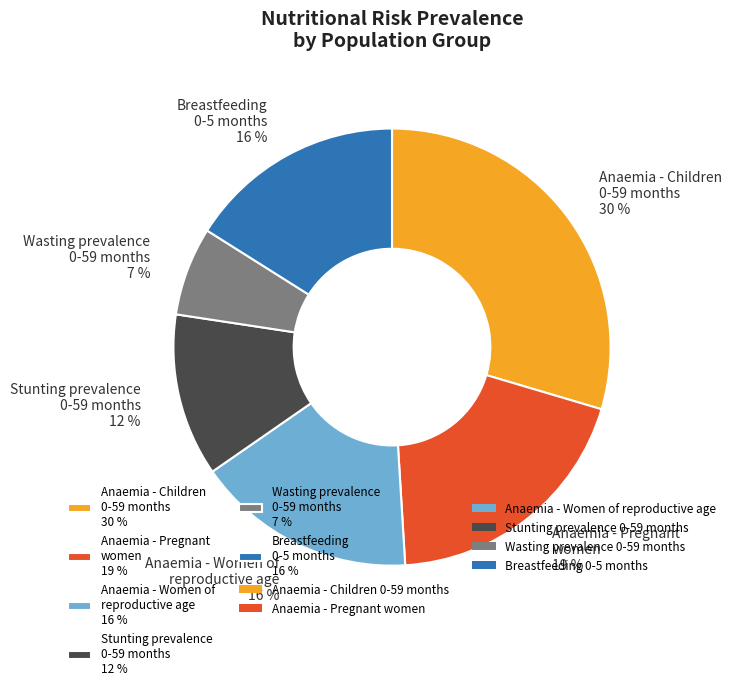

Count the number of slices in the pie.

6